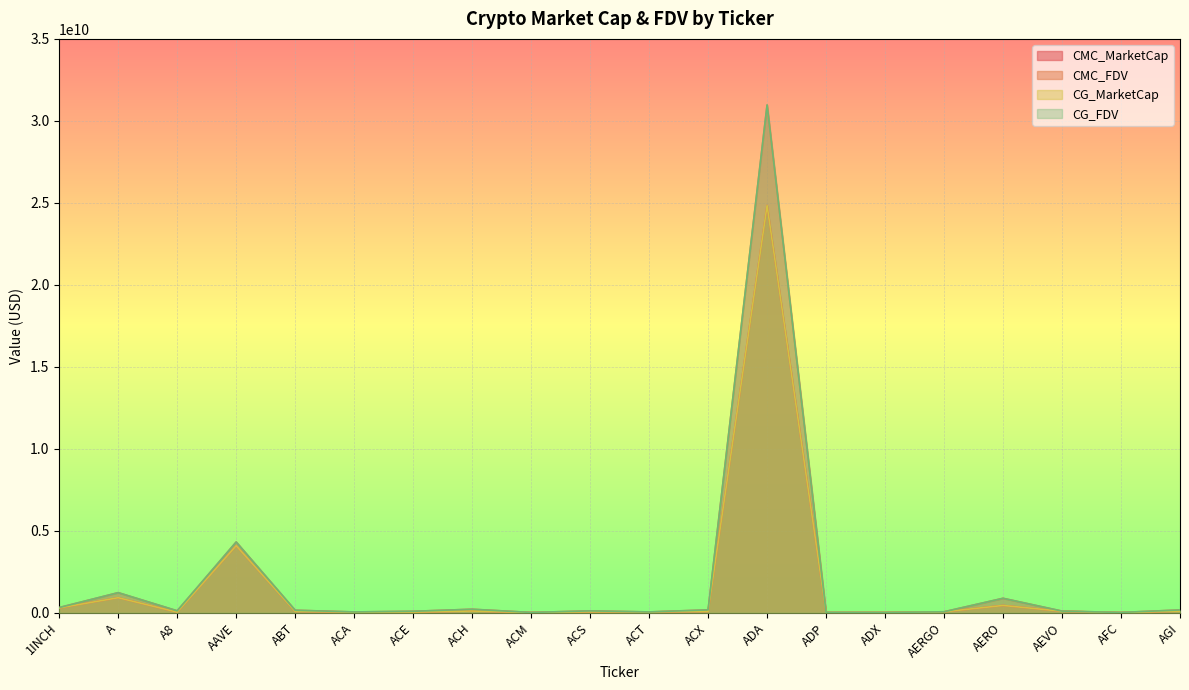

How many values in the CG_MarketCap series exceed 75977035?

9